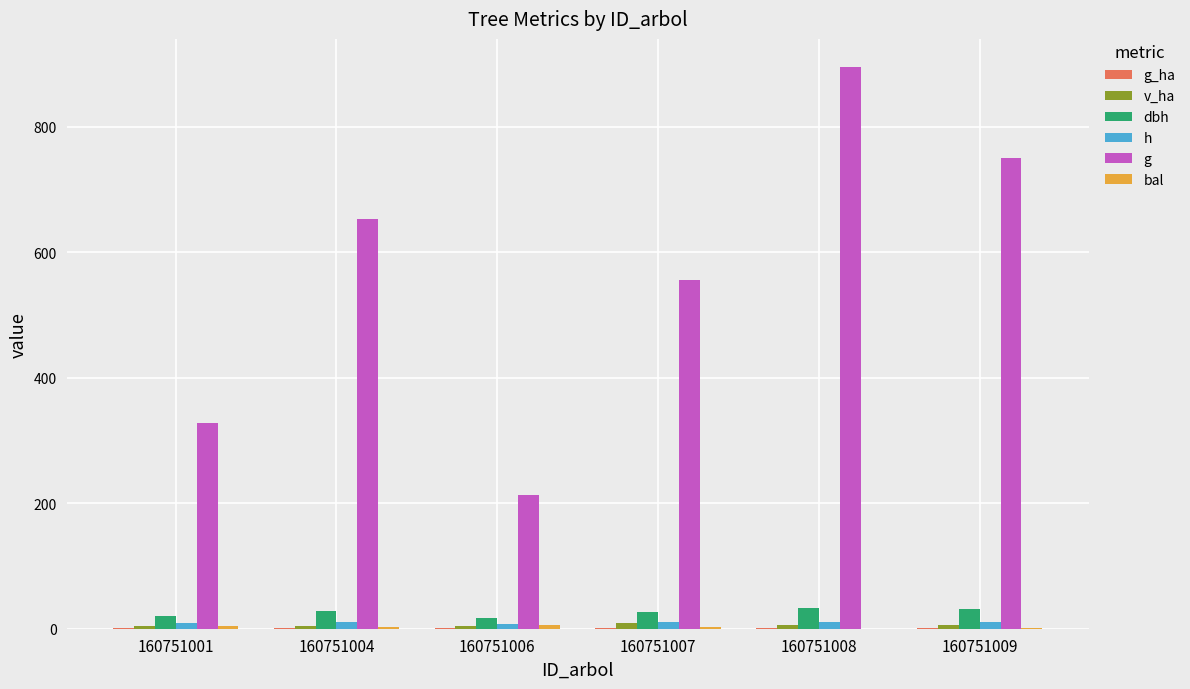

Which series has the widest spread of values?

g